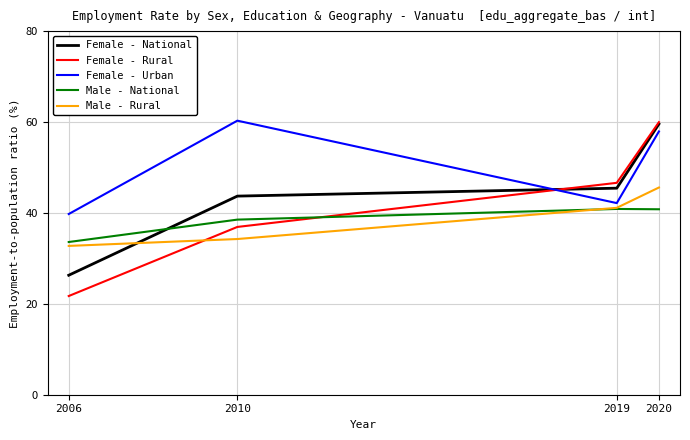

What is the spread (max minus min) of values at 2010?

26.0